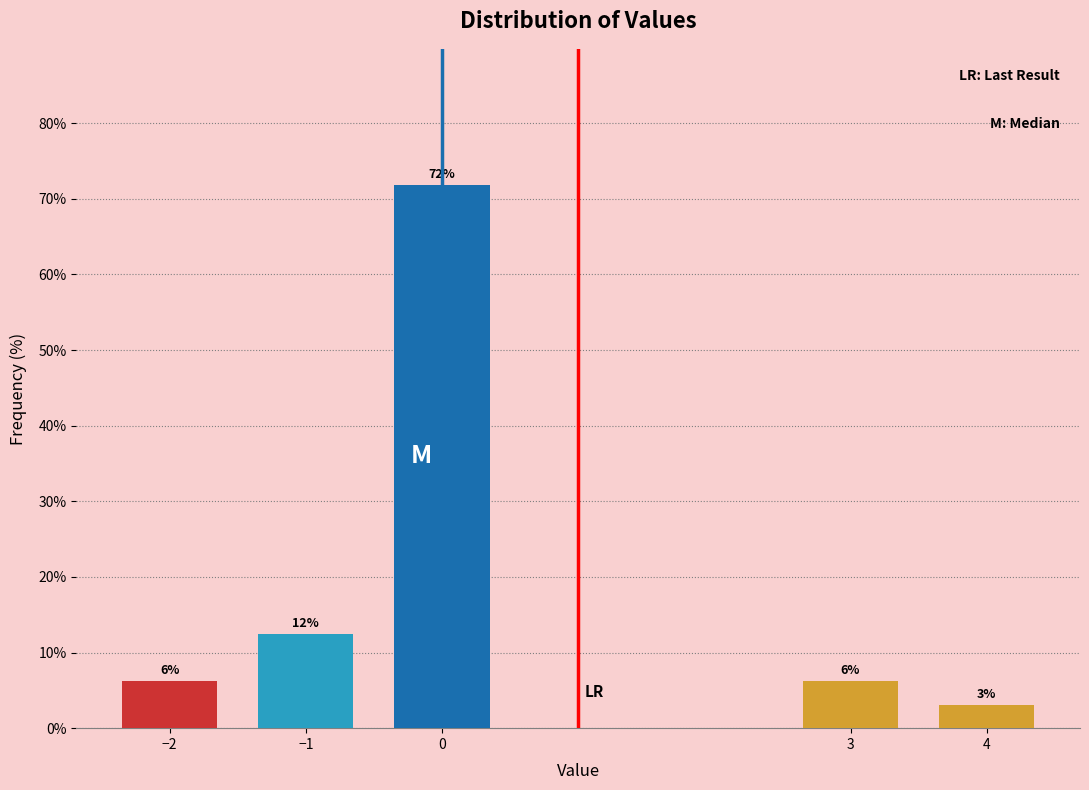

Are the bars horizontal?

No